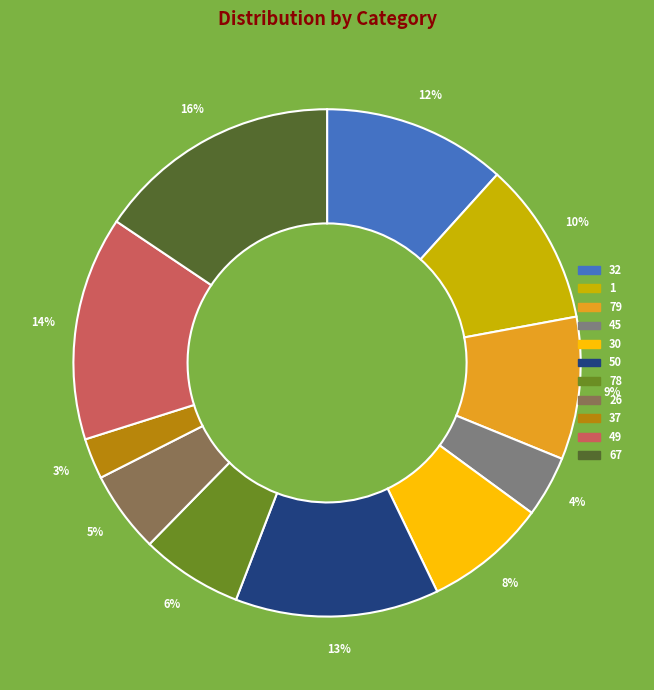

To the nearest percent, what portion does 50 represent?

13%